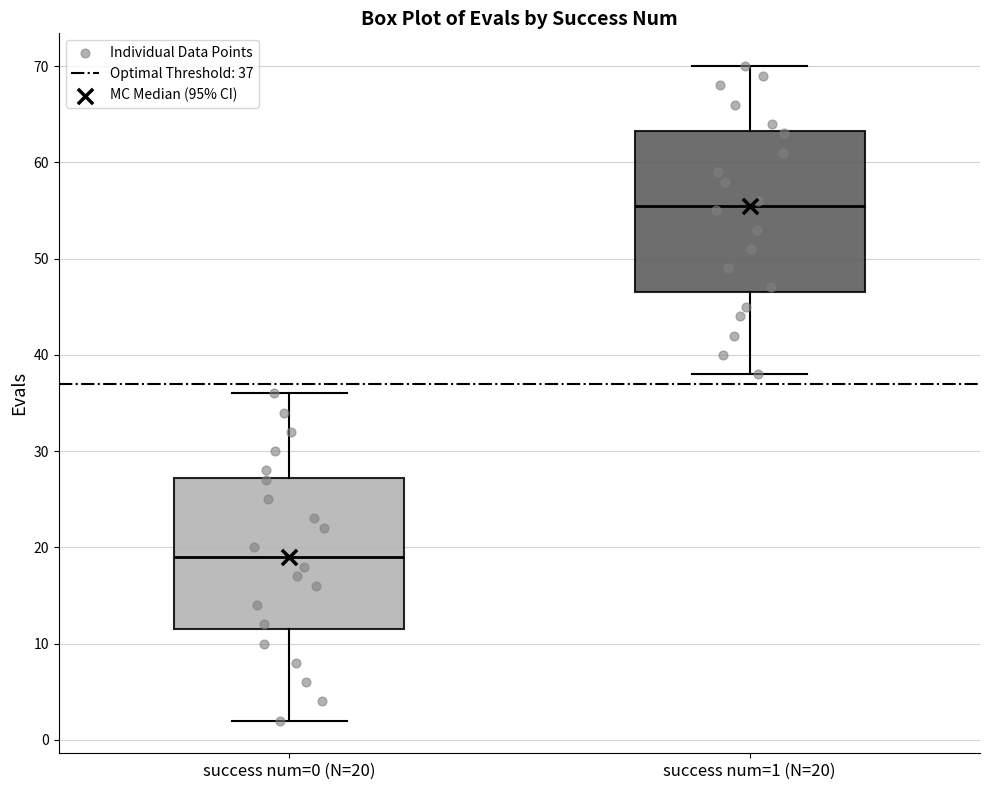

Where does the lower whisker of the box for success num=0 (N=20) end on the y-axis? The values are not printed on the chart, so give them approximately, as read against the axis.

2